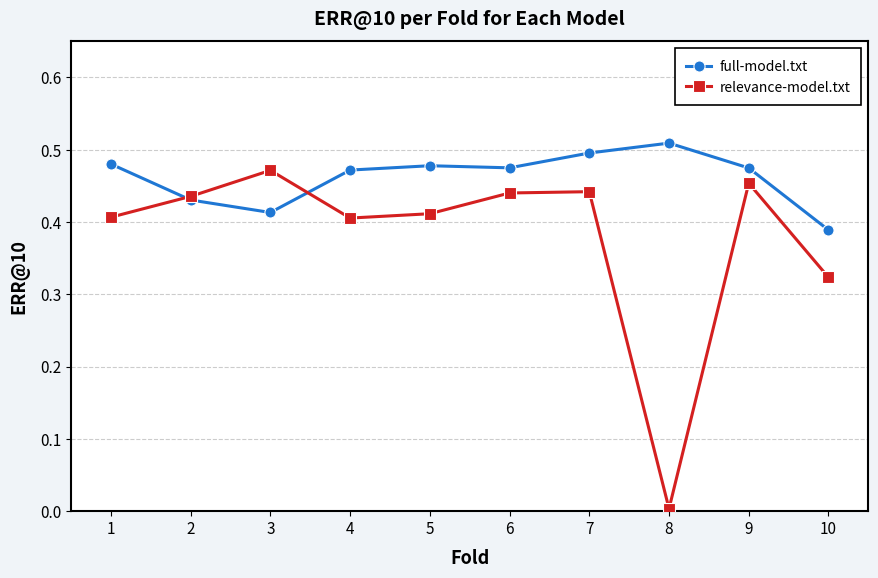

How many lines are shown in the chart?

2